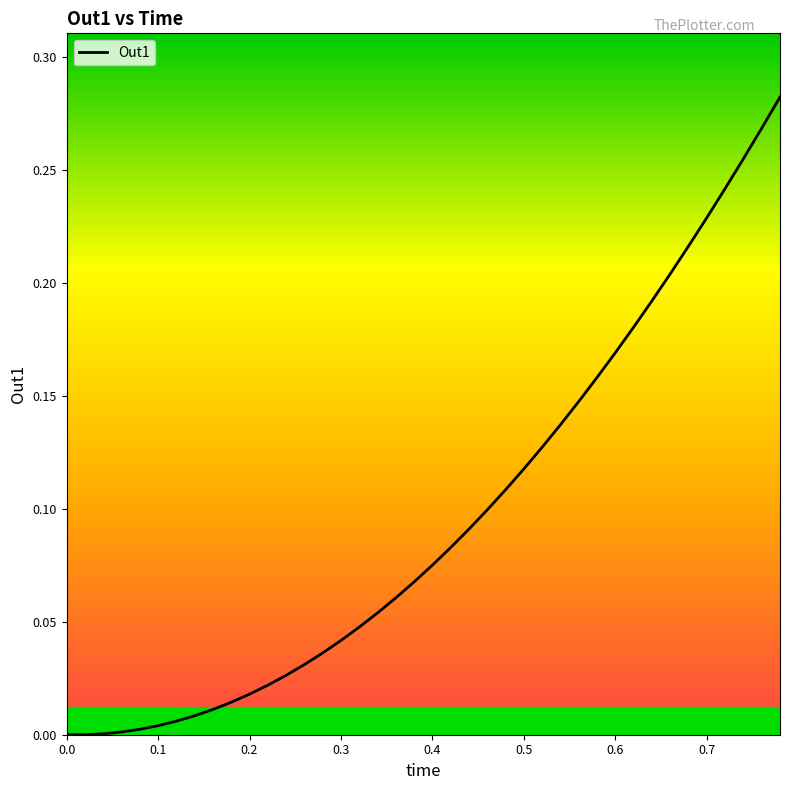

Reading left to right, extract all data points from this chart.

0.0	0.0	0.0	0.0	0.0	0.0	0.0	0.0	0.0	0.0	0.0	0.0	0.0	0.0	0.0	0.0	0.0	0.1	0.1	0.1	0.1	0.1	0.1	0.1	0.1	0.1	0.1	0.1	0.1	0.2	0.2	0.2	0.2	0.2	0.2	0.2	0.2	0.3	0.3	0.3